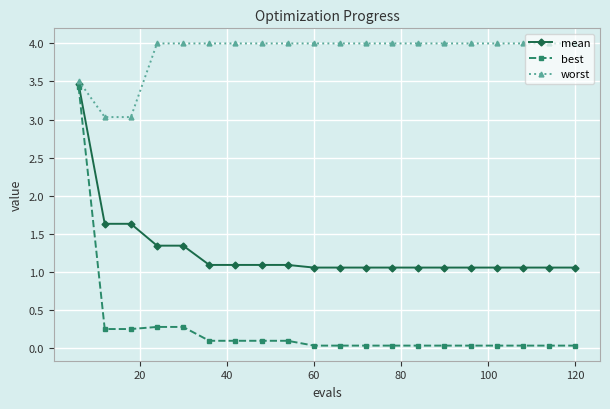

True or false: mean and worst cross at least once.

False